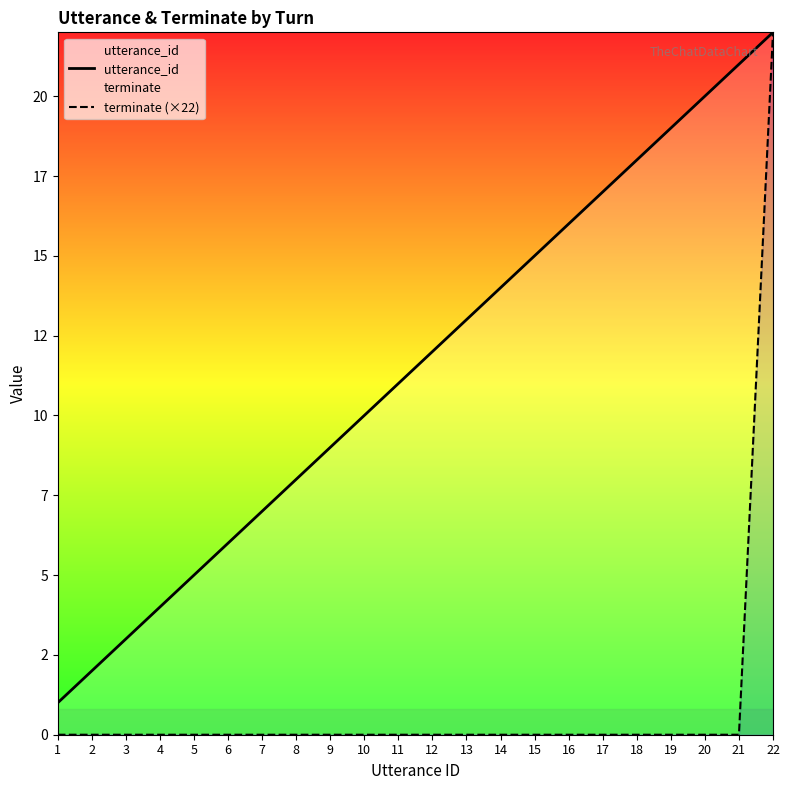

What is the sum of all utterance_id values?

253